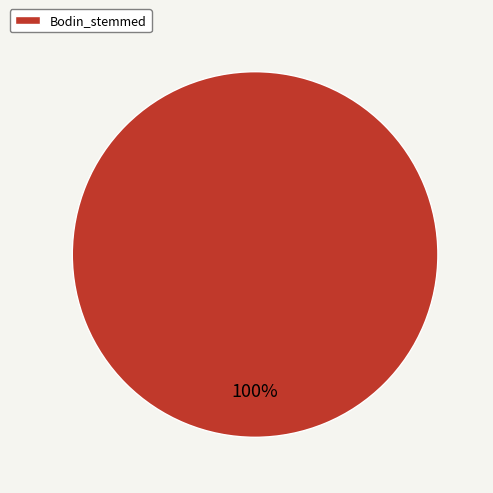

Is it true that Bodin_stemmed is 86% of the pie?

False